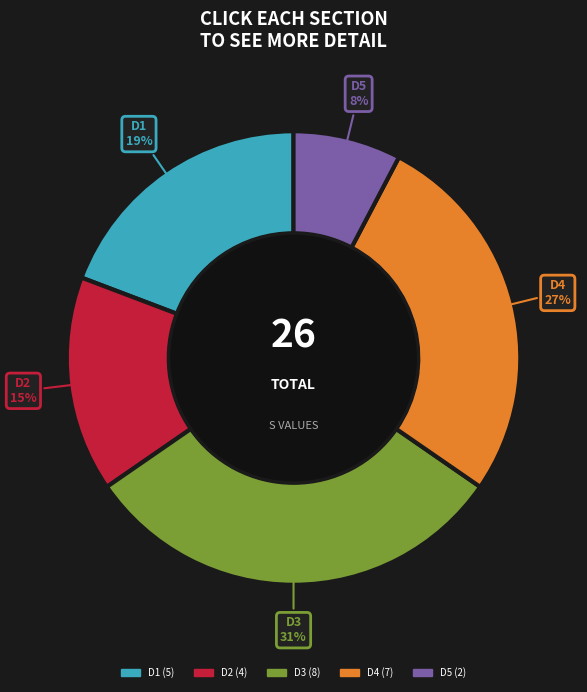

Is the sum of D2 and D1 greater than half?

No